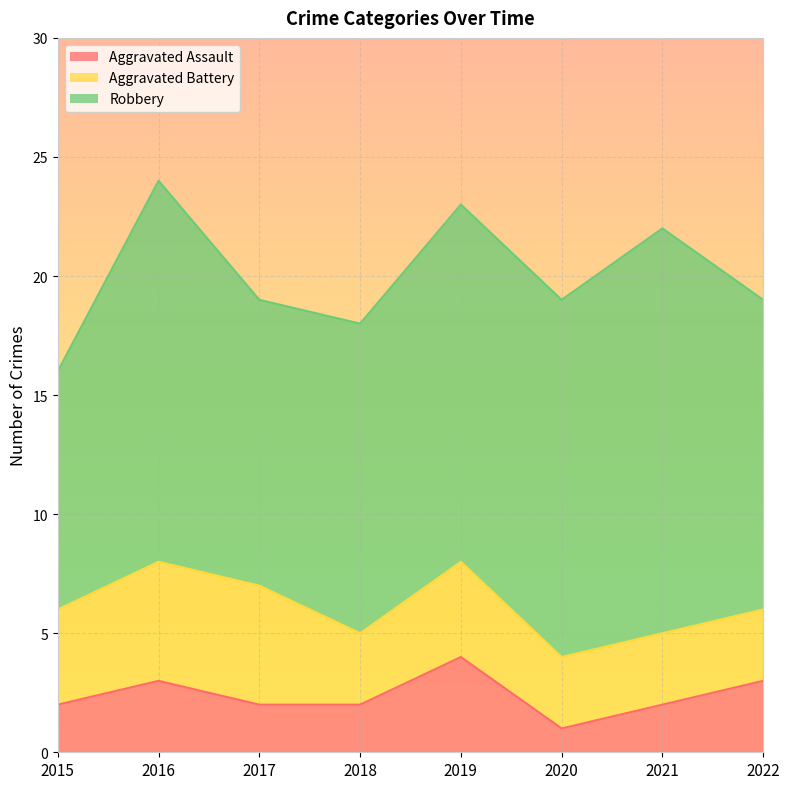

Reading left to right, what are all the values shown in this chart?

Aggravated Assault: 2015=2	2016=3	2017=2	2018=2	2019=4	2020=1	2021=2	2022=3
Aggravated Battery: 2015=4	2016=5	2017=5	2018=3	2019=4	2020=3	2021=3	2022=3
Robbery: 2015=10	2016=16	2017=12	2018=13	2019=15	2020=15	2021=17	2022=13